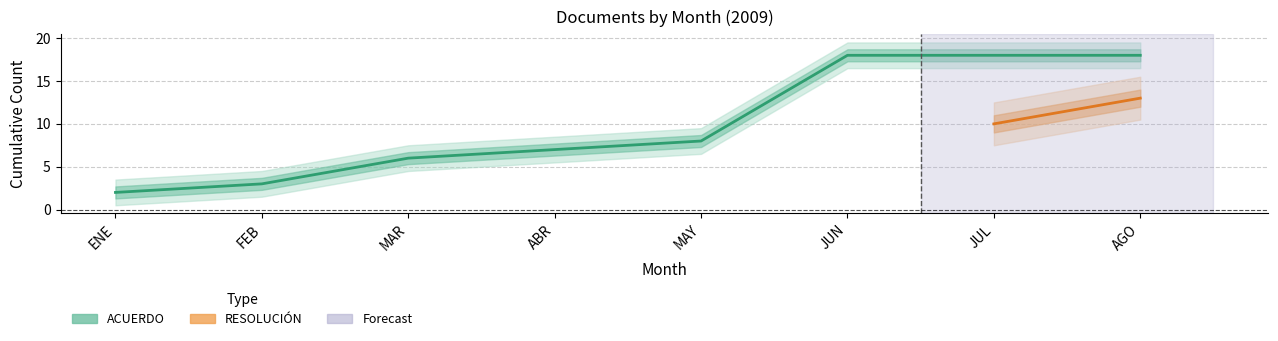

True or false: ACUERDO and RESOLUCION intersect in this chart.

False